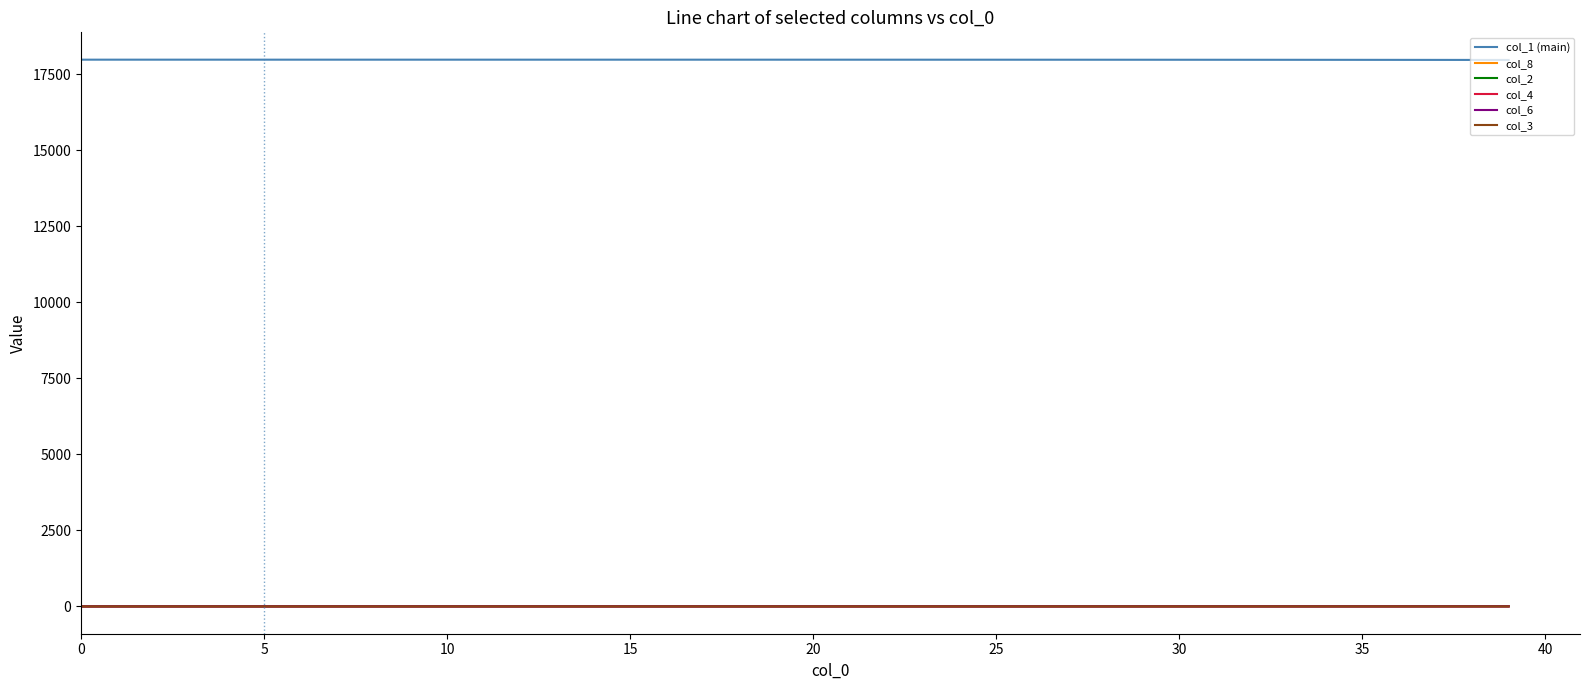

What is the maximum value shown in the chart?

17982.0